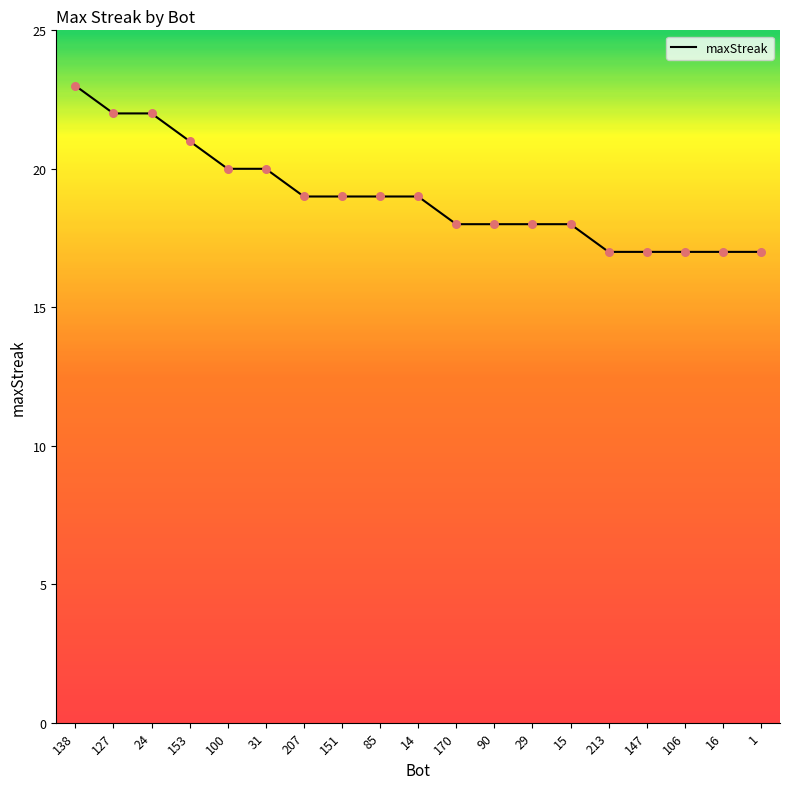

Which has a higher value, 1 or 170?

170